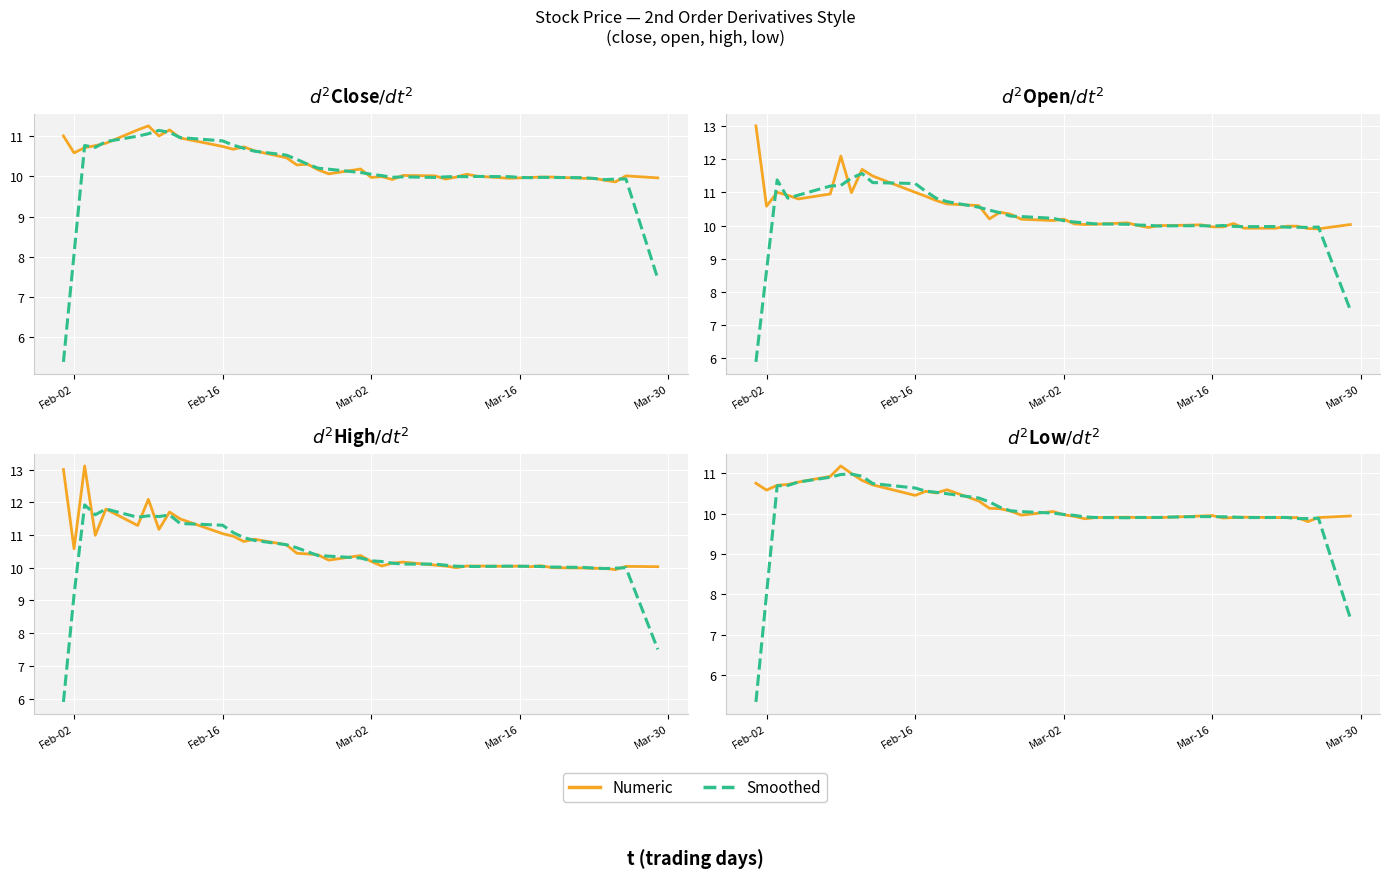

What is the minimum value for high?

9.9